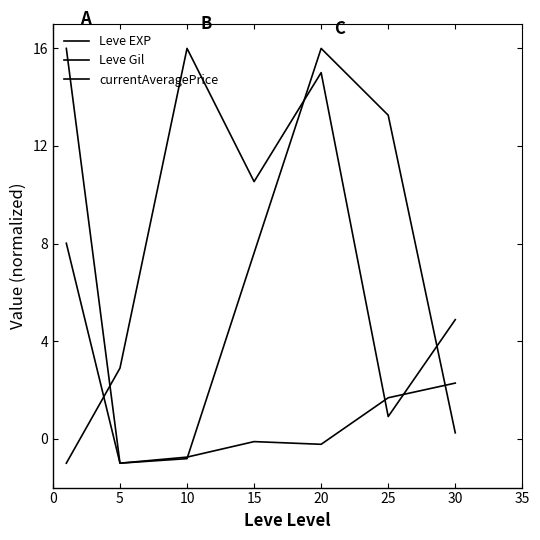

True or false: Leve Gil and currentAveragePrice cross at least once.

True